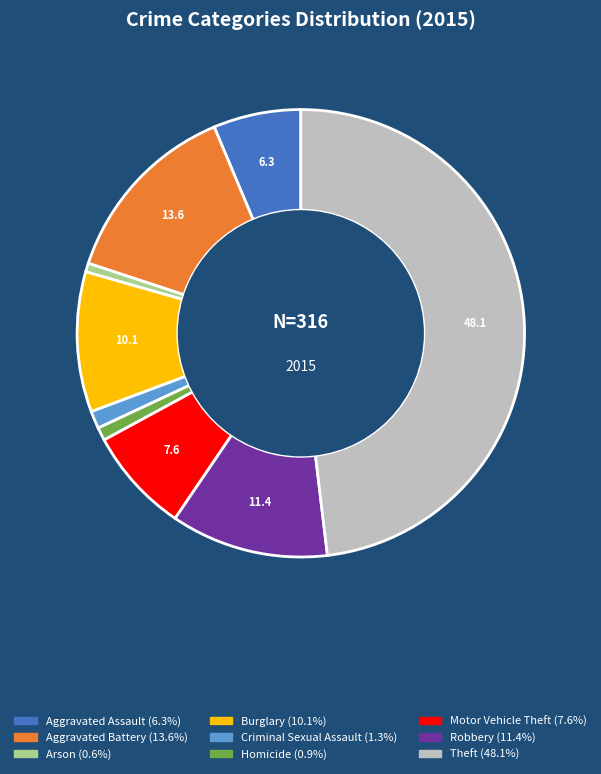

Does Motor Vehicle Theft account for over 50% of the chart?

No